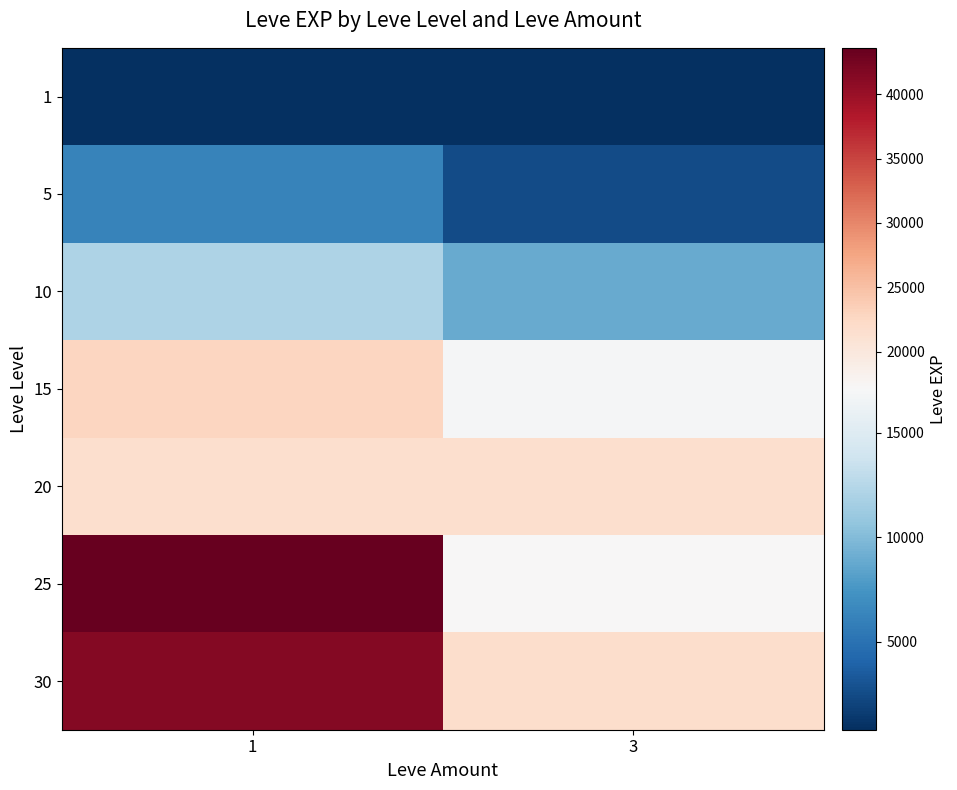

Between 3 and 1, which is larger?

3